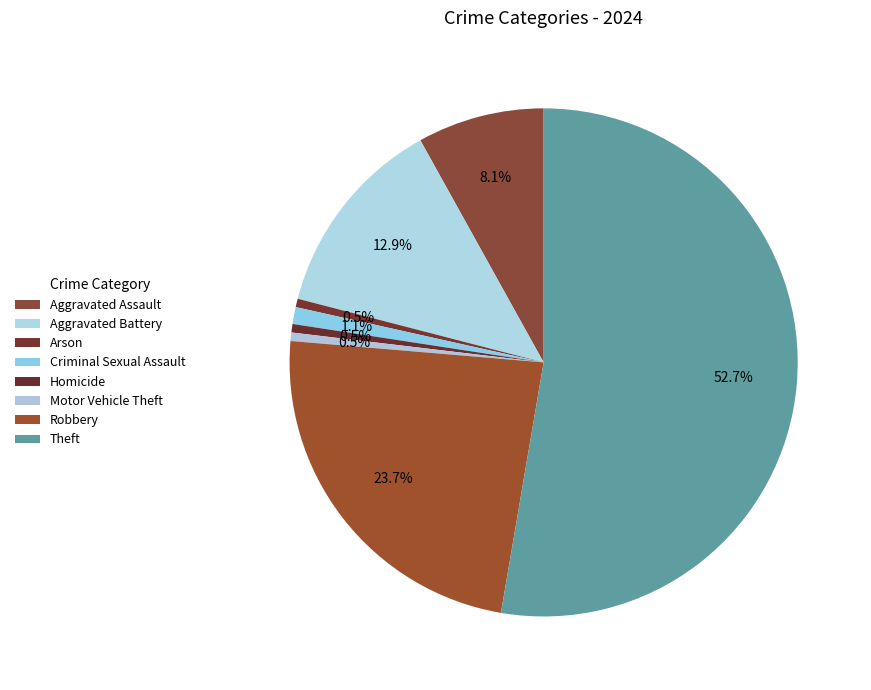

To the nearest percent, what is the difference between the largest and smallest slice percentages?

52%